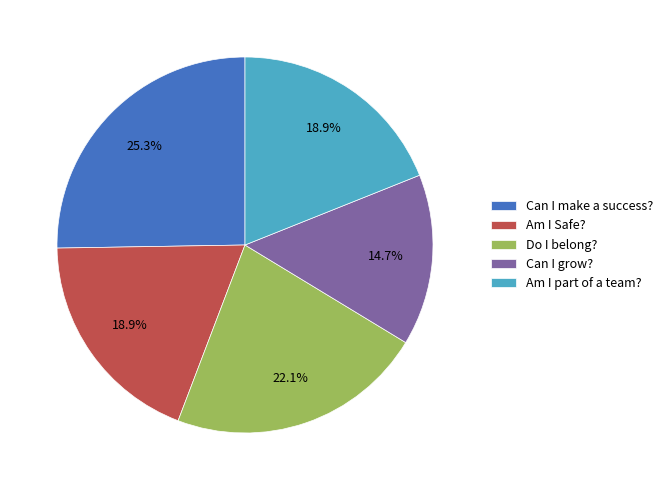

How many segments does this pie chart have?

5